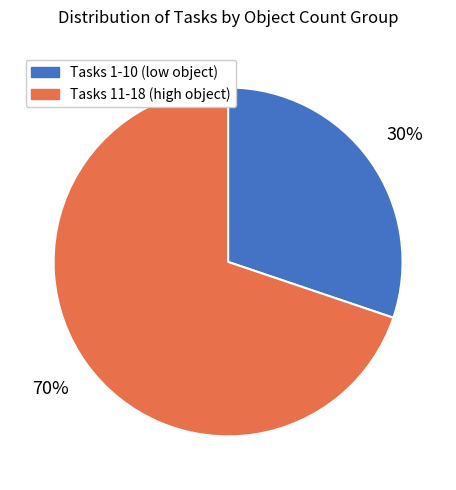

Between Tasks 1-10 (low object) and Tasks 11-18 (high object), which is larger?

Tasks 11-18 (high object)